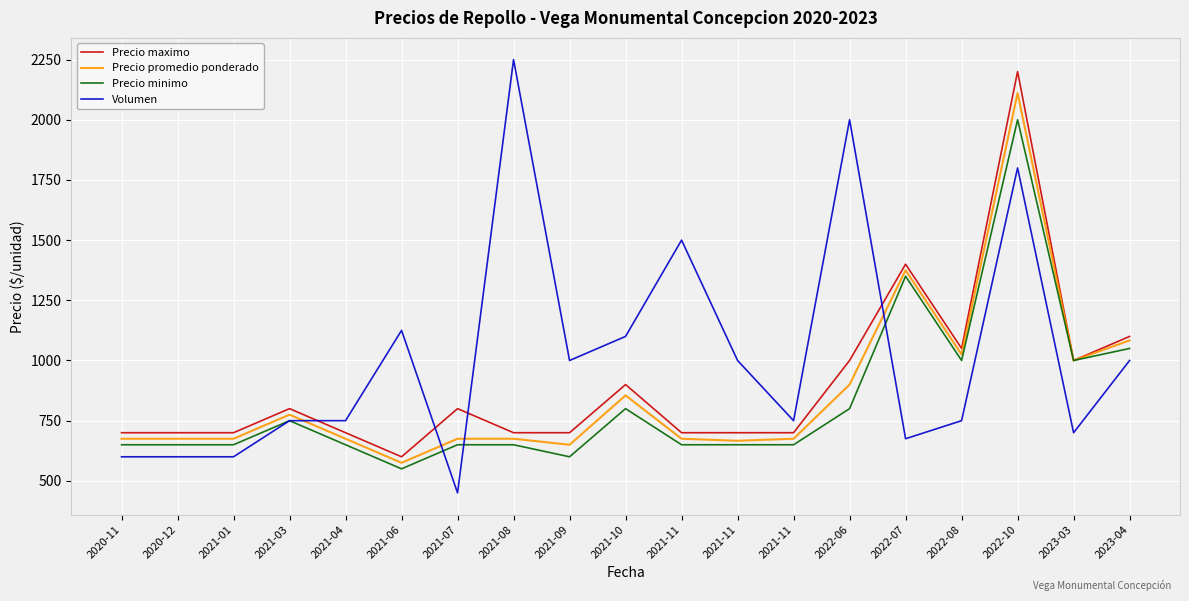

Which series has the largest total across all categories?

Volumen